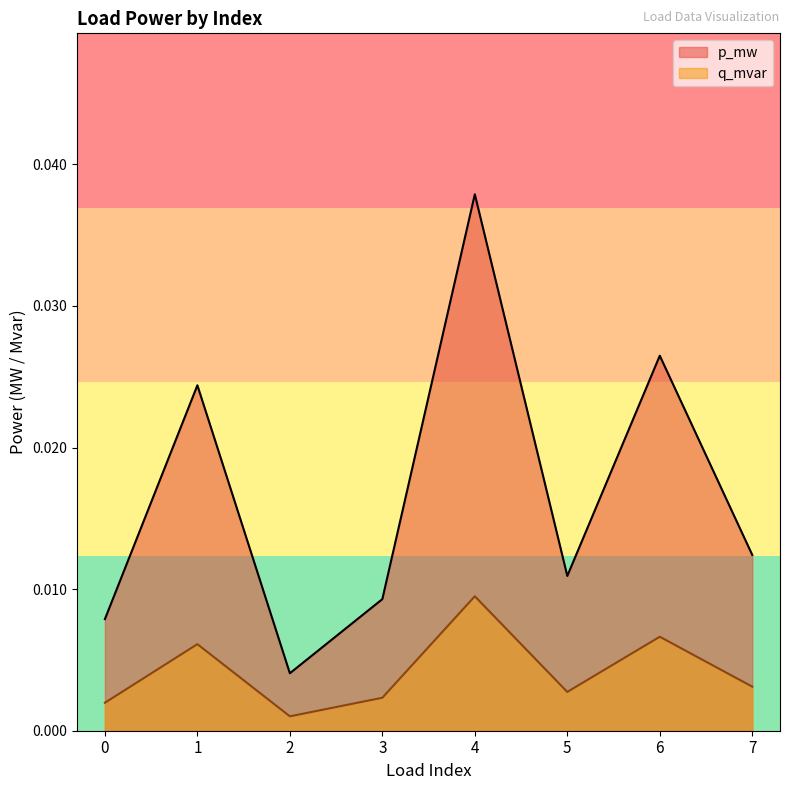

Which label corresponds to the largest value in the chart?

4